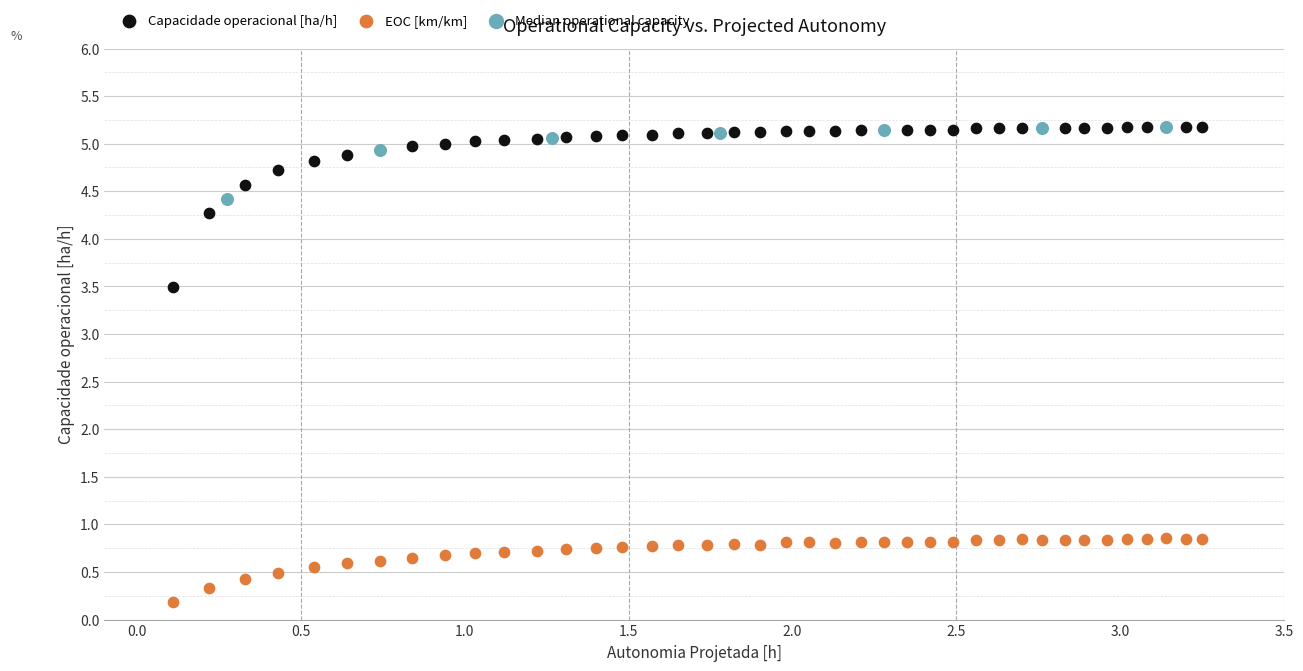

Which series has the largest Y range (max minus min)?

Capacidade operacional [ha/h]